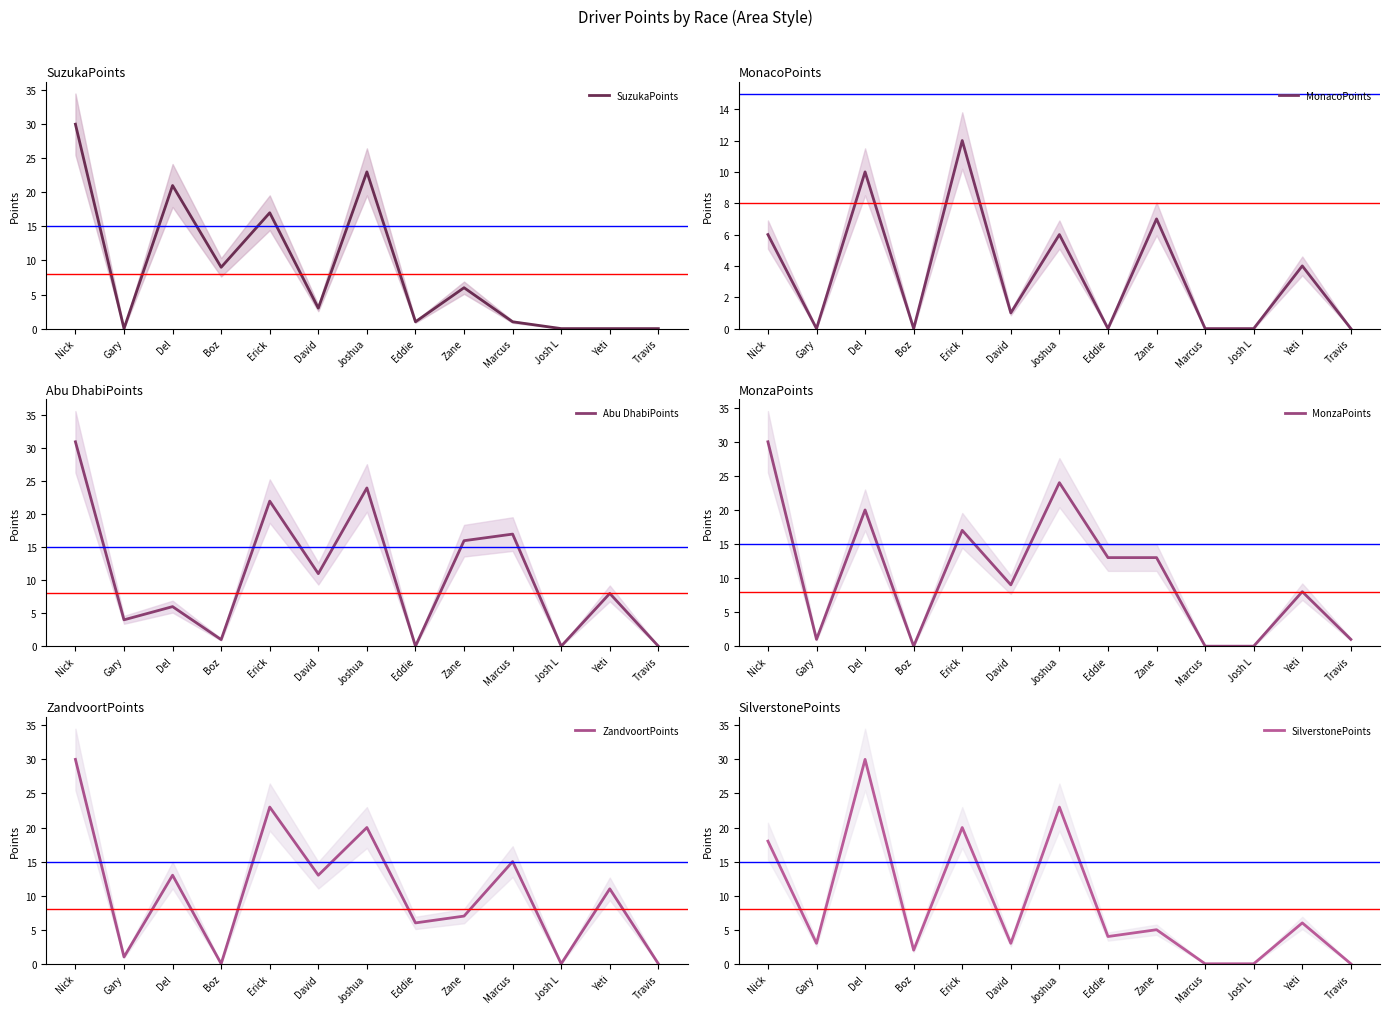

Reading left to right, list all the values displayed in this chart.

SuzukaPoints: 30	0	21	9	17	3	23	1	6	1	0	0	0
MonacoPoints: 6	0	10	0	12	1	6	0	7	0	0	4	0
Abu DhabiPoints: 31	4	6	1	22	11	24	0	16	17	0	8	0
MonzaPoints: 30	1	20	0	17	9	24	13	13	0	0	8	1
ZandvoortPoints: 30	1	13	0	23	13	20	6	7	15	0	11	0
SilverstonePoints: 18	3	30	2	20	3	23	4	5	0	0	6	0